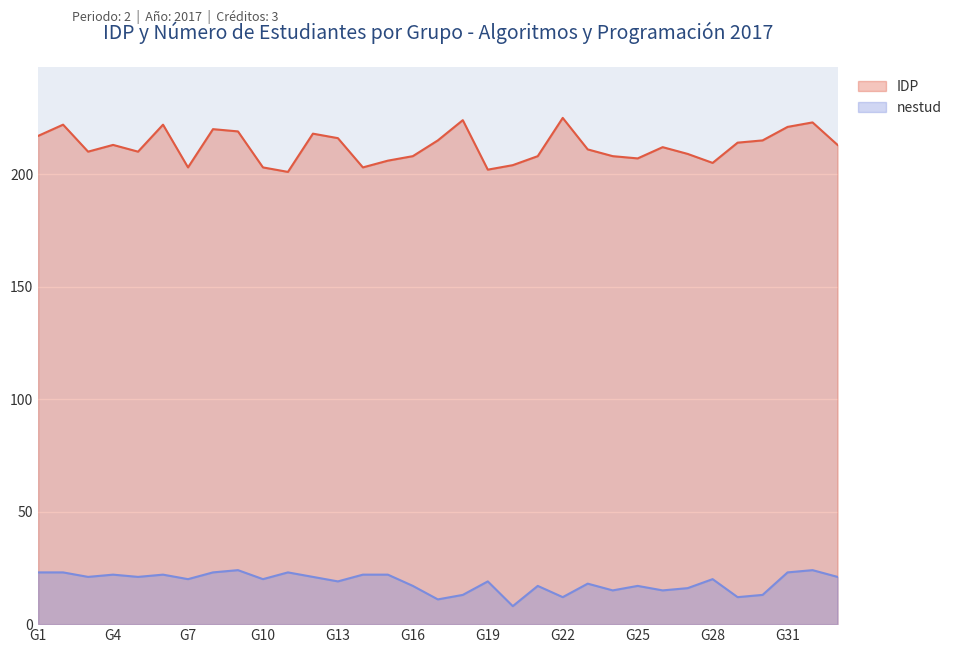

Rank the categories by nestud value from highest to lowest.

G9, G32, G1, G2, G8, G11, G31, G4, G6, G14, G15, G3, G5, G12, G33, G7, G10, G28, G13, G19, G23, G16, G21, G25, G27, G24, G26, G18, G30, G22, G29, G17, G20